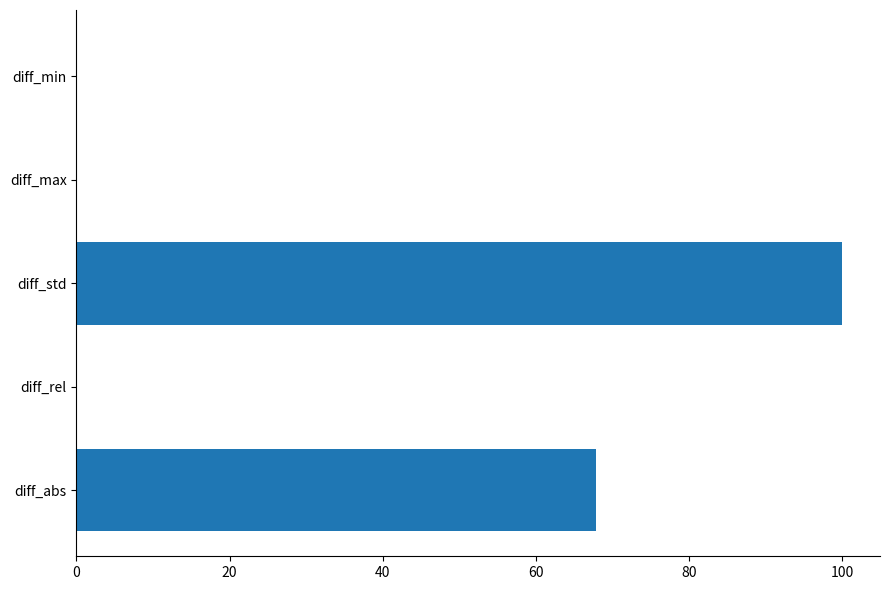

Where is the data nearest to the value 49?

diff_abs